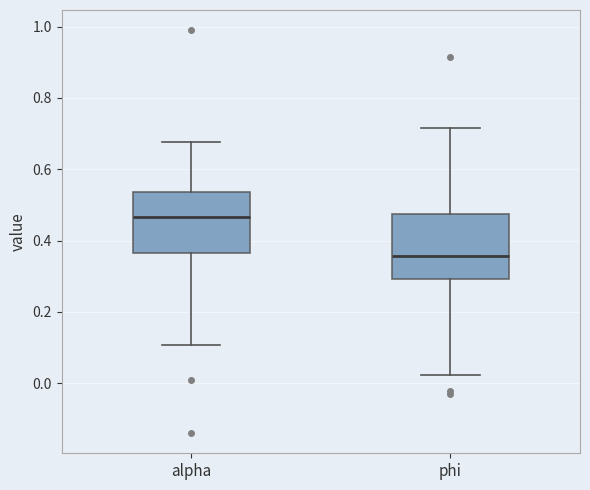

Where does the upper whisker of the box for phi end on the y-axis? The values are not printed on the chart, so give them approximately, as read against the axis.

0.72